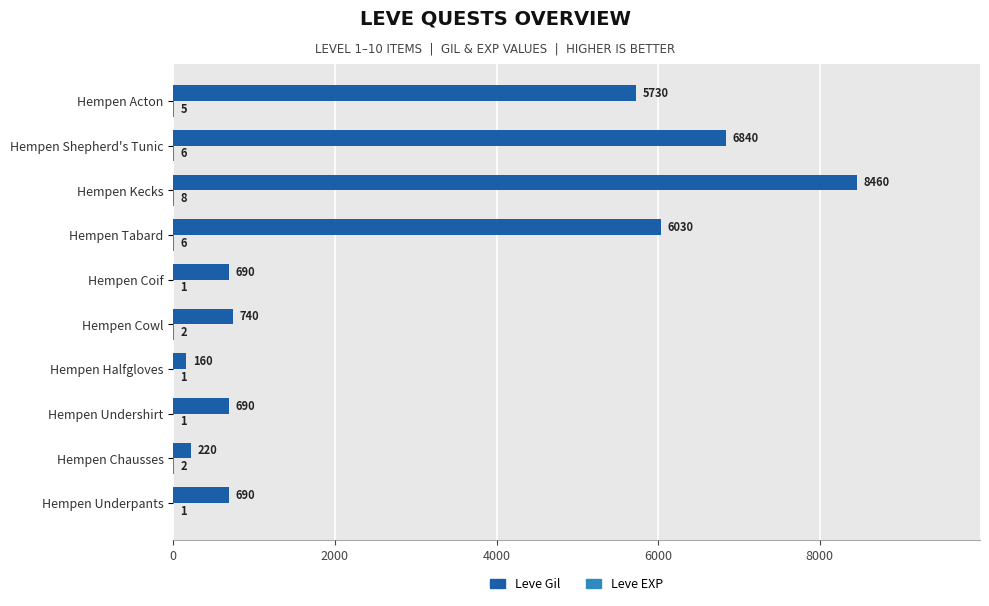

What is the maximum value for Leve Gil?

8460